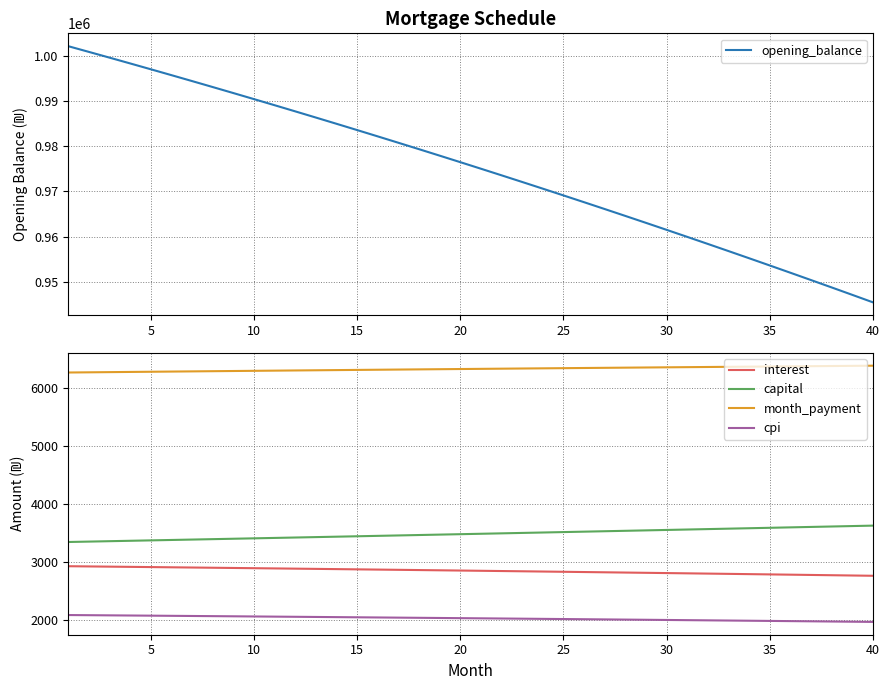

What is the maximum value for opening_balance?

1002083.3